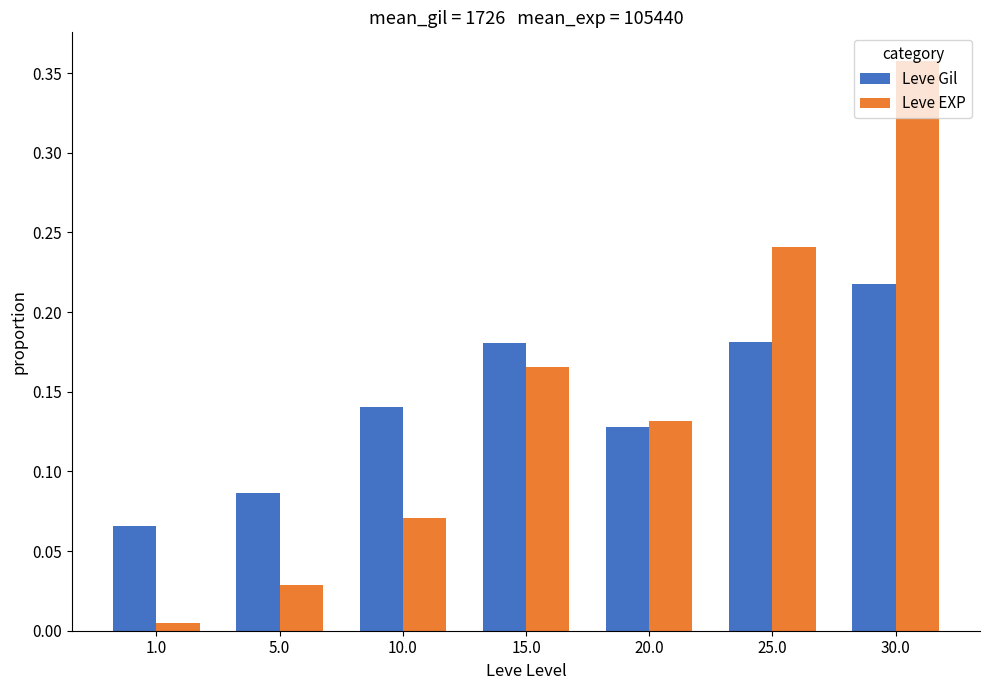

At which label is Leve EXP closest to 0?

1.0